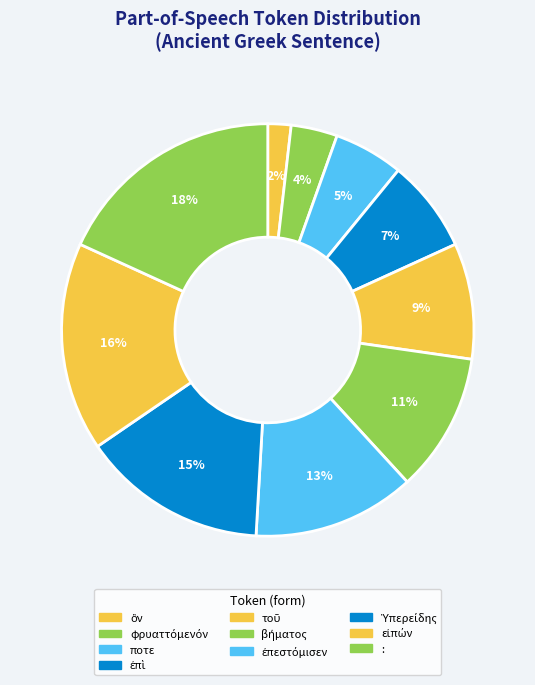

Count the number of slices in the pie.

10